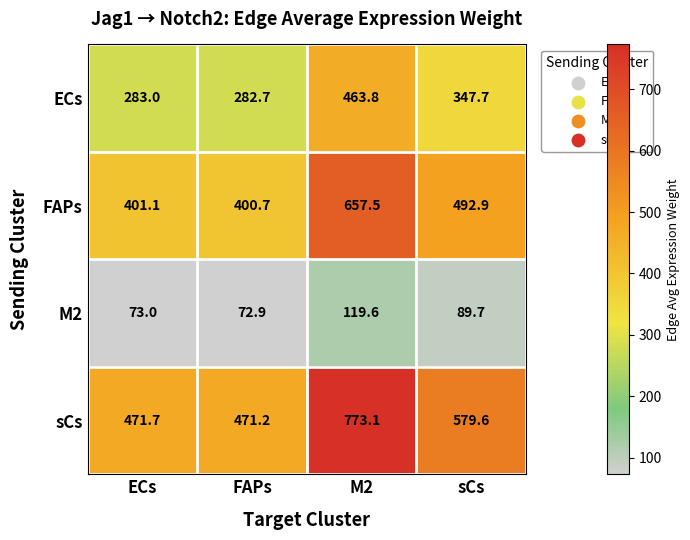

What is the sum of all ECs values?

1377.2